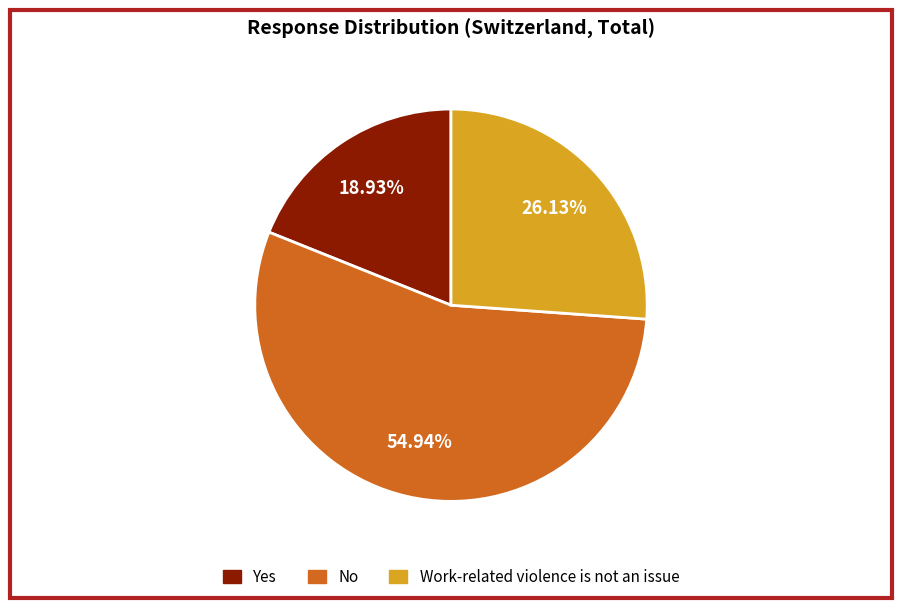

To the nearest percent, what is the average slice percentage?

33%